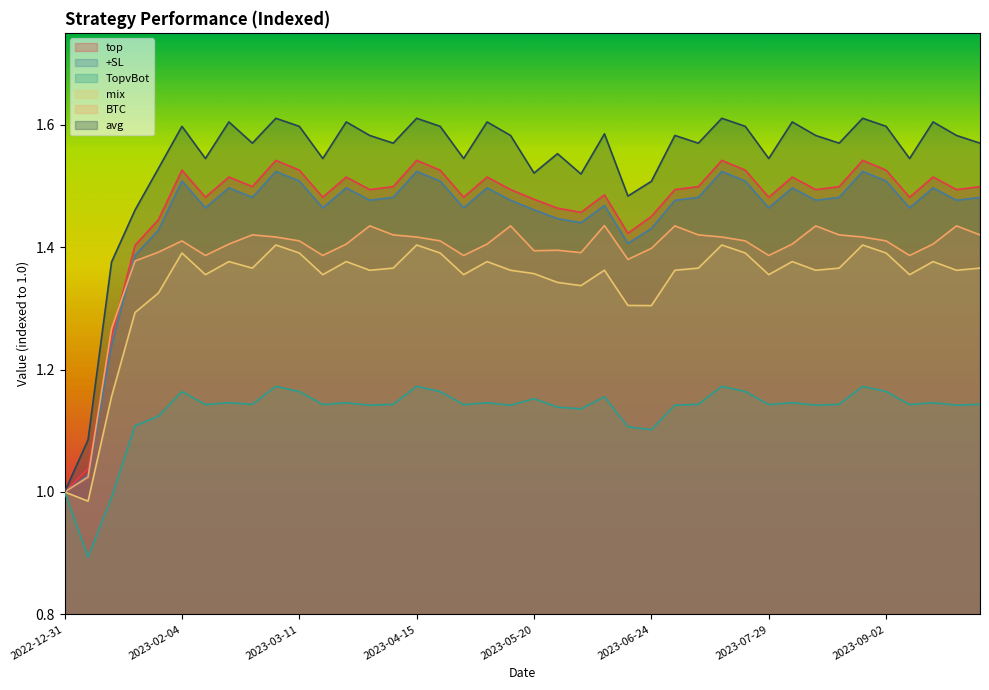

At how many categories does at least one series exceed 1?

39